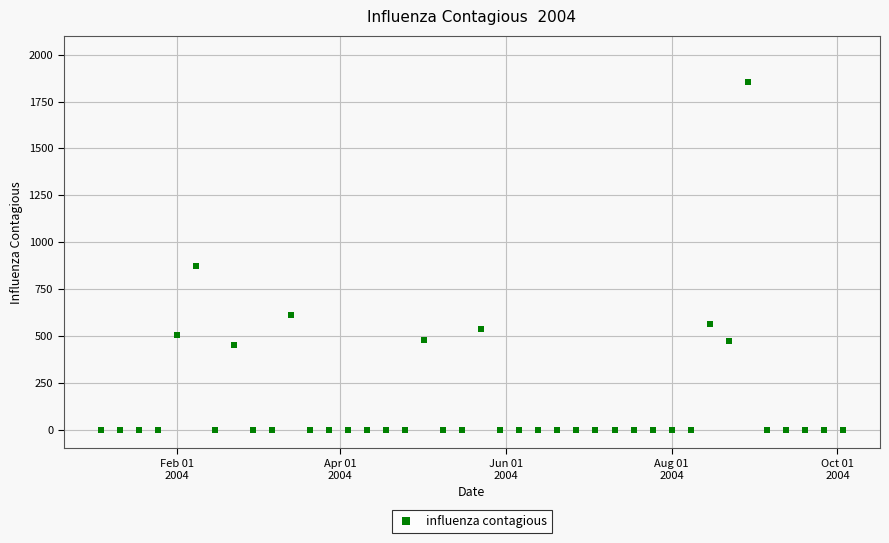

What Y value in the scatter plot is closest to 926?

875.3